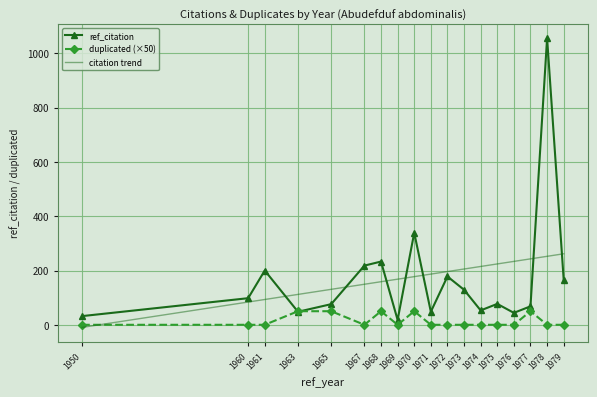

Reading left to right, extract all data points from this chart.

ref_citation: 1950=32	1960=98	1961=200	1963=48	1965=76	1967=218	1968=233	1969=18	1970=339	1971=48	1972=178	1973=129	1974=53	1975=77	1976=44	1977=68	1978=1056	1979=166
duplicated: 1950=0	1960=0	1961=0	1963=50	1965=50	1967=0	1968=50	1969=0	1970=50	1971=0	1972=0	1973=0	1974=0	1975=0	1976=0	1977=50	1978=0	1979=0